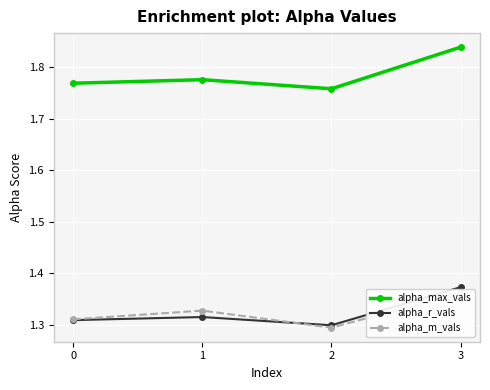

List the series in order of their peak value, highest first.

alpha_max_vals, alpha_r_vals, alpha_m_vals